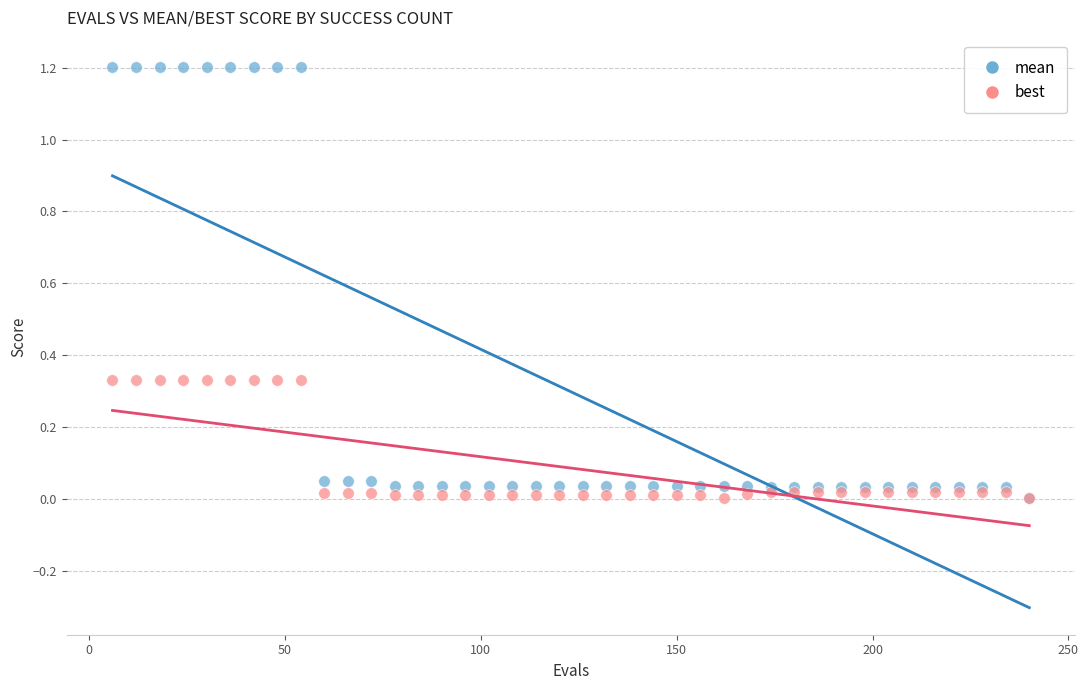

What are all the series names shown in the legend?

mean, best